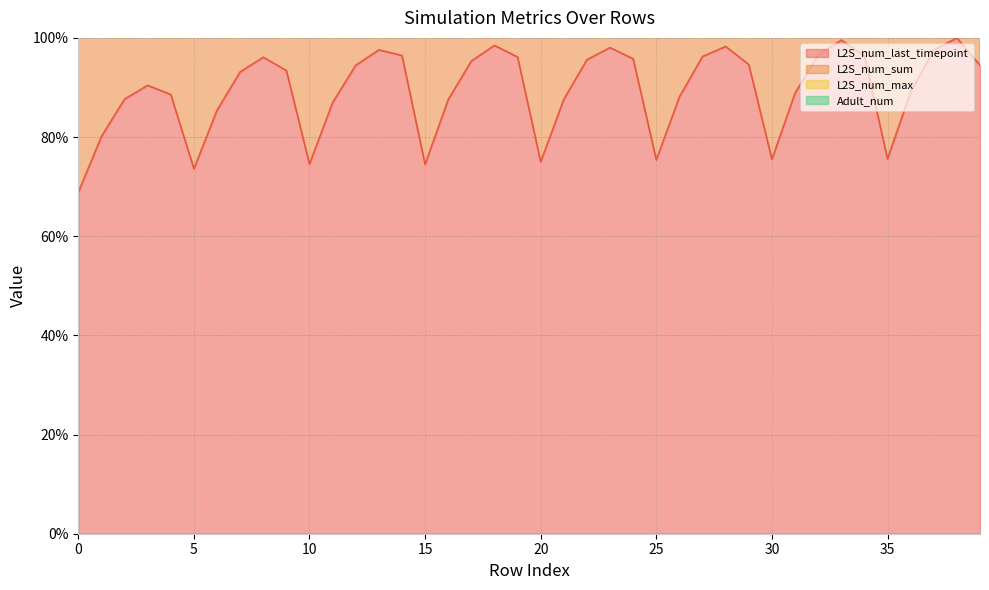

True or false: L2S_num_last_timepoint and L2S_num_max cross at least once.

False